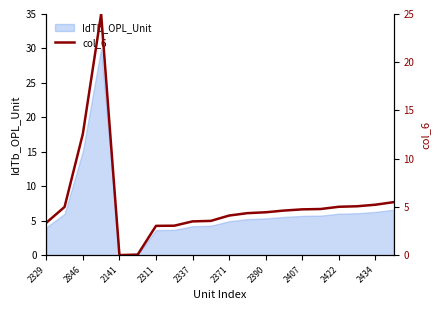

What is the highest value of the IdTb_OPL_Unit series?

30.0